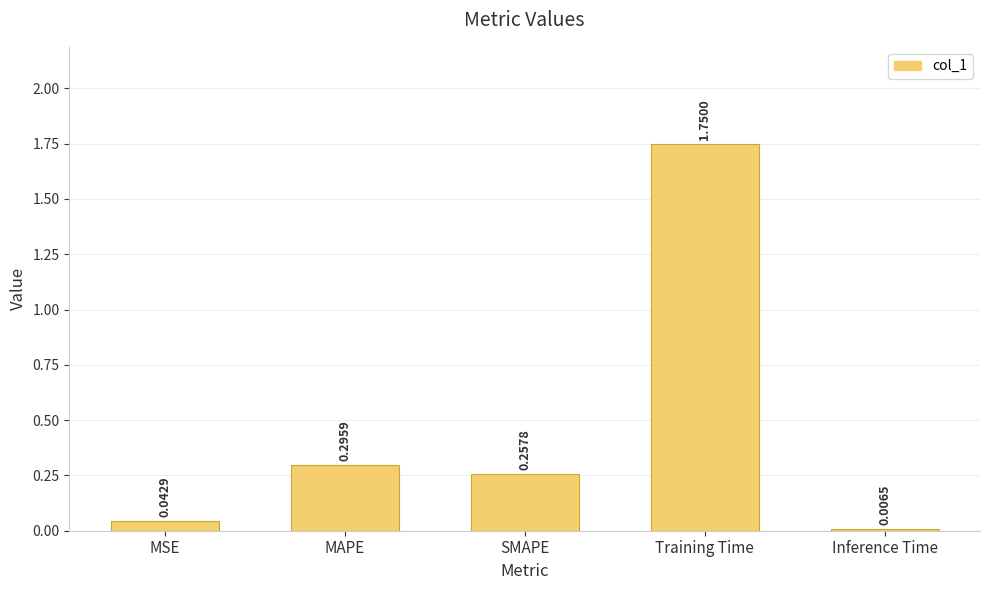

What is the sum of all values?

2.4